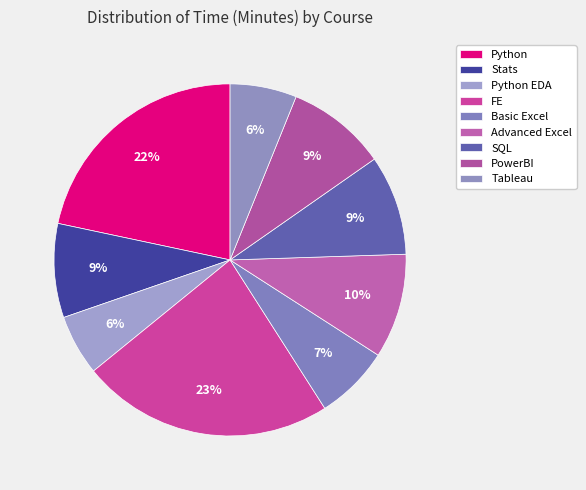

True or false: Stats accounts for 9% of the total.

True